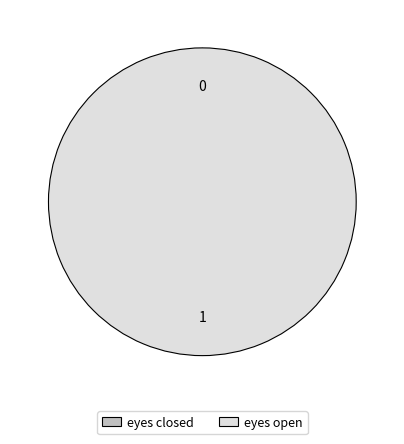

The eyes closed slice represents 0% of the pie. True or false?

True